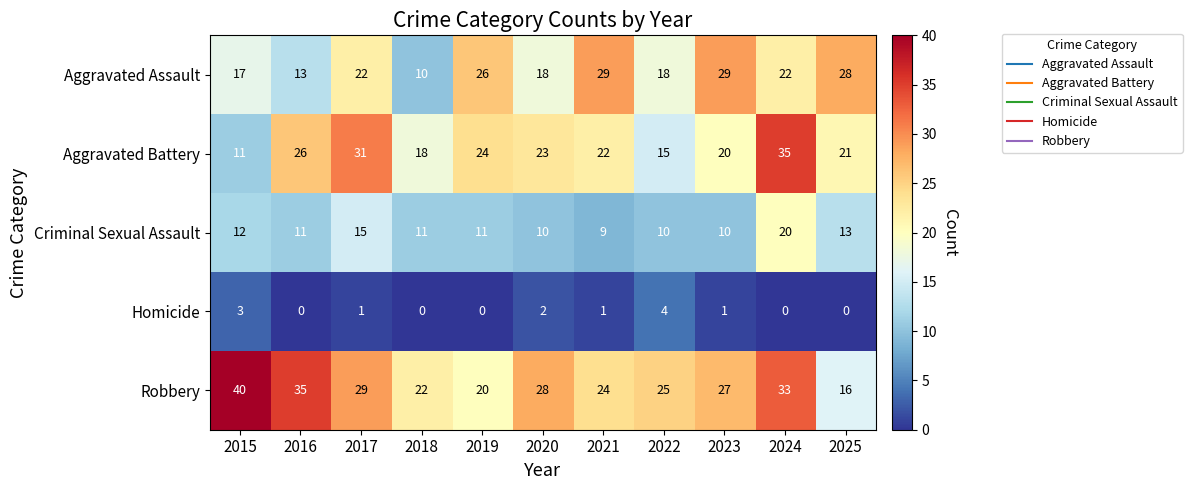

What is the difference between the highest and lowest values at 2017?

30